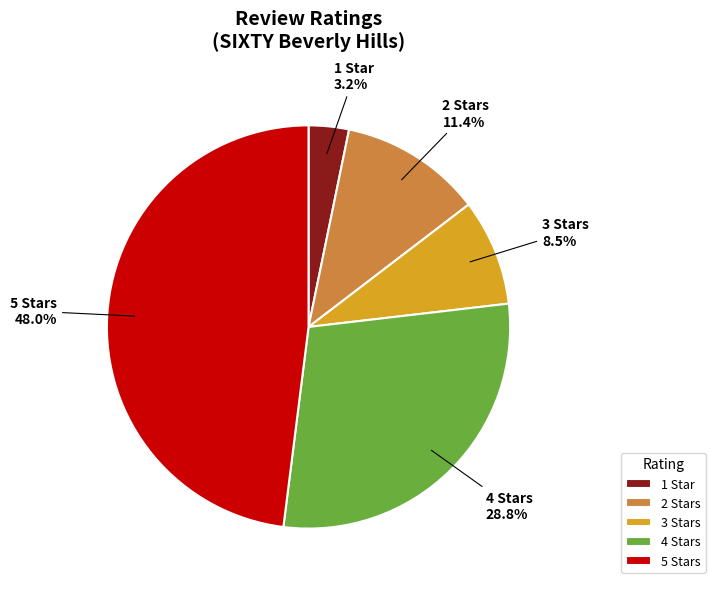

What percentage is the 2 slice, to the nearest percent?

11%